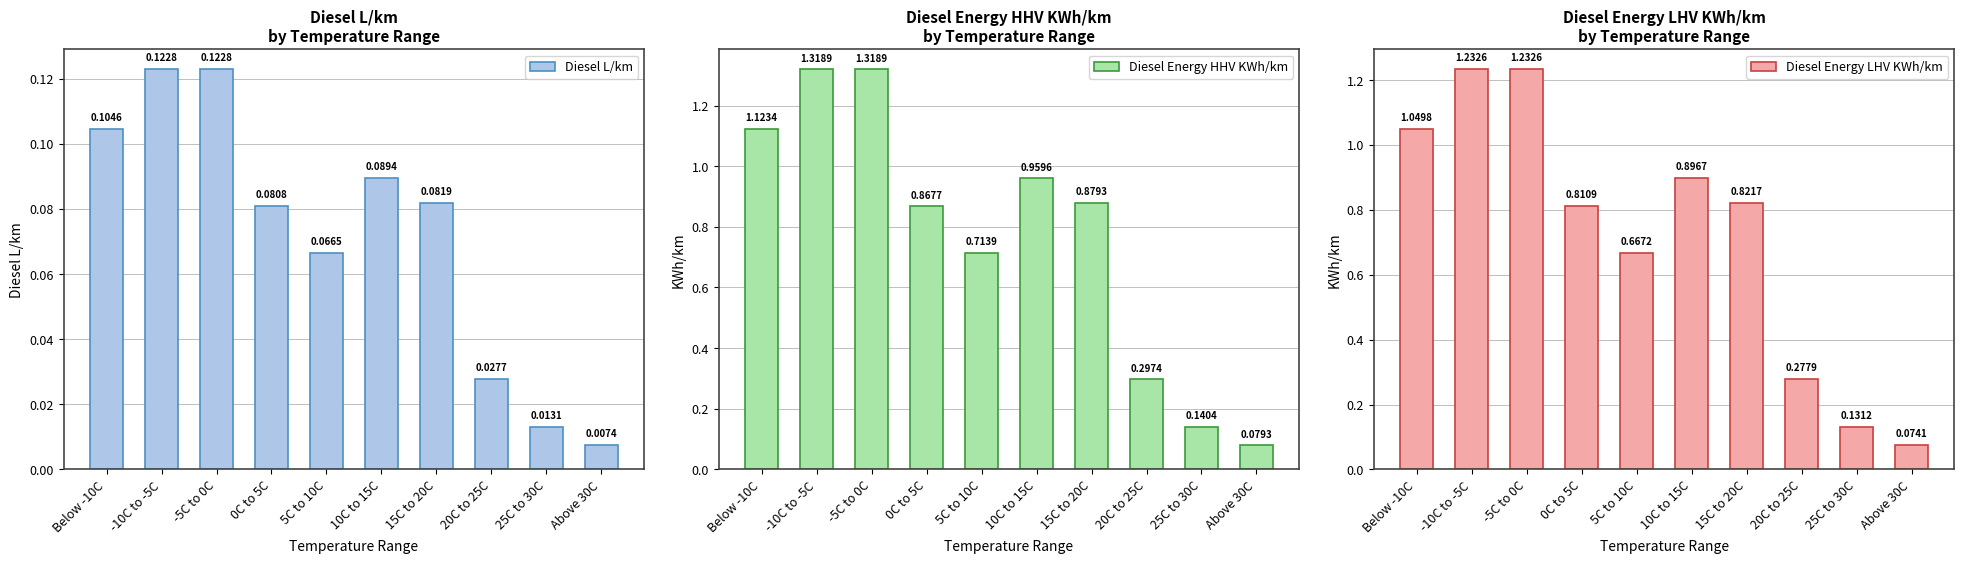

What is the difference between the maximum and minimum values in the Diesel Energy HHV KWh/km series?

1.2